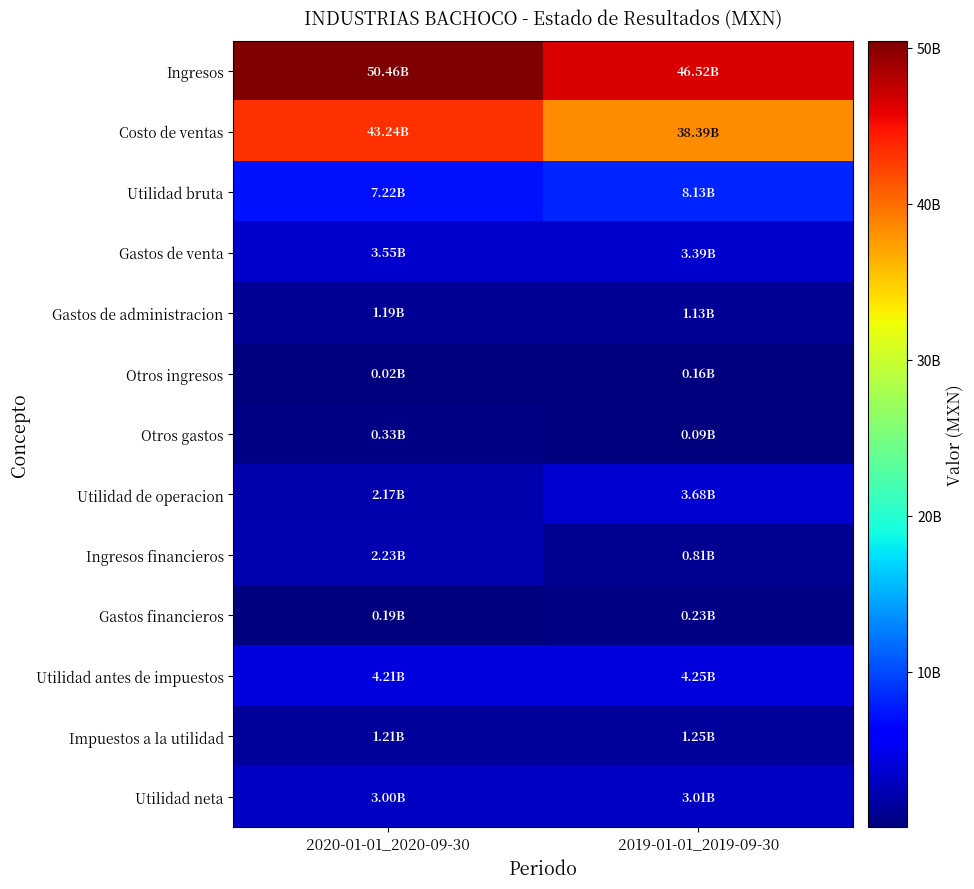

Which series has the largest total across all categories?

Ingresos